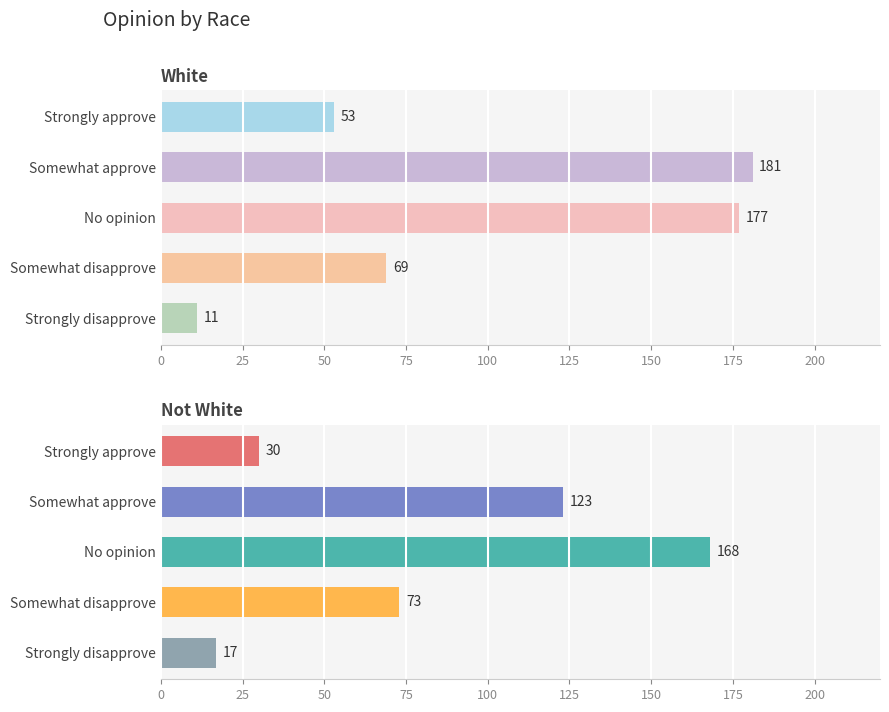

Does the chart contain stacked bars?

No